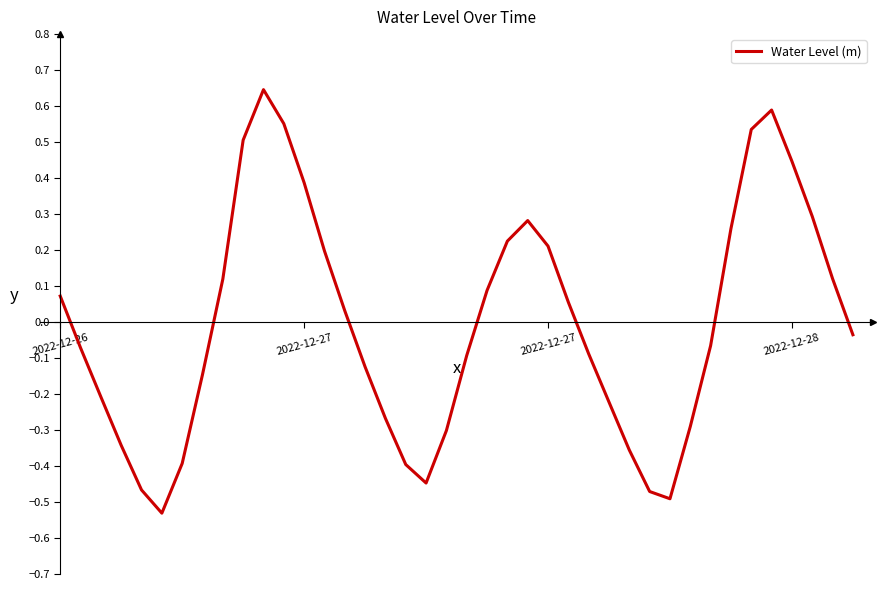

Does the chart have visible grid lines?

No